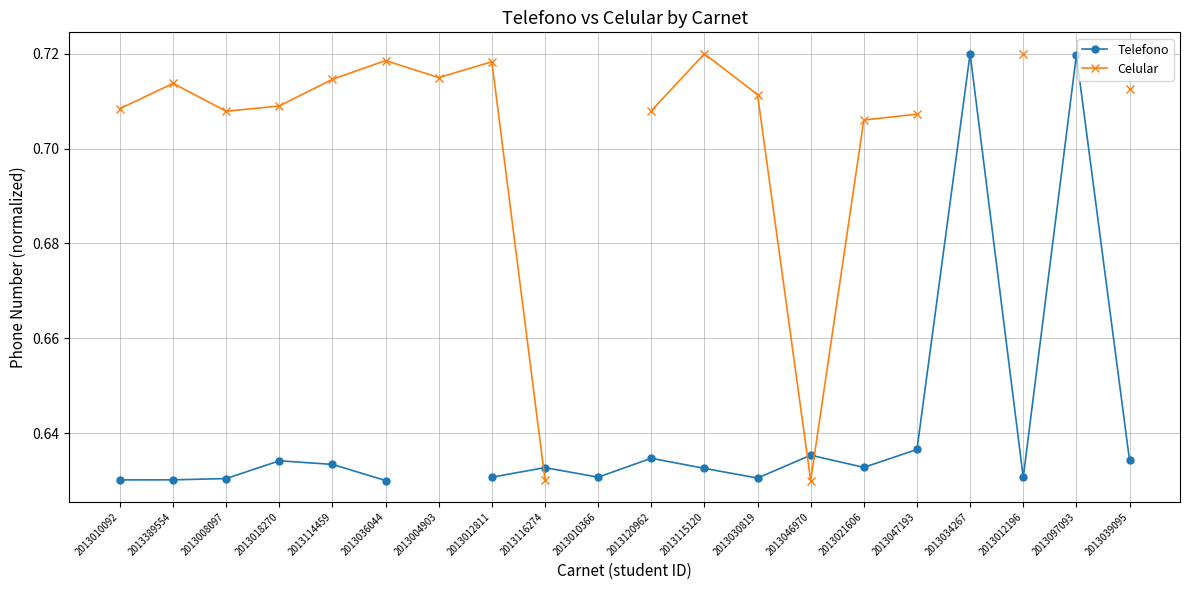

What are all the series names shown in the legend?

Telefono, Celular